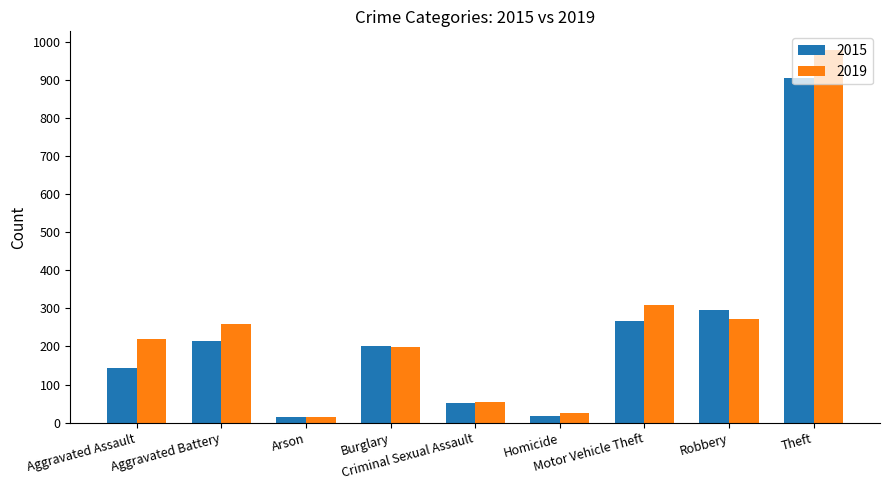

List the labels in order of 2019 value, smallest first.

Arson, Homicide, Criminal Sexual Assault, Burglary, Aggravated Assault, Aggravated Battery, Robbery, Motor Vehicle Theft, Theft